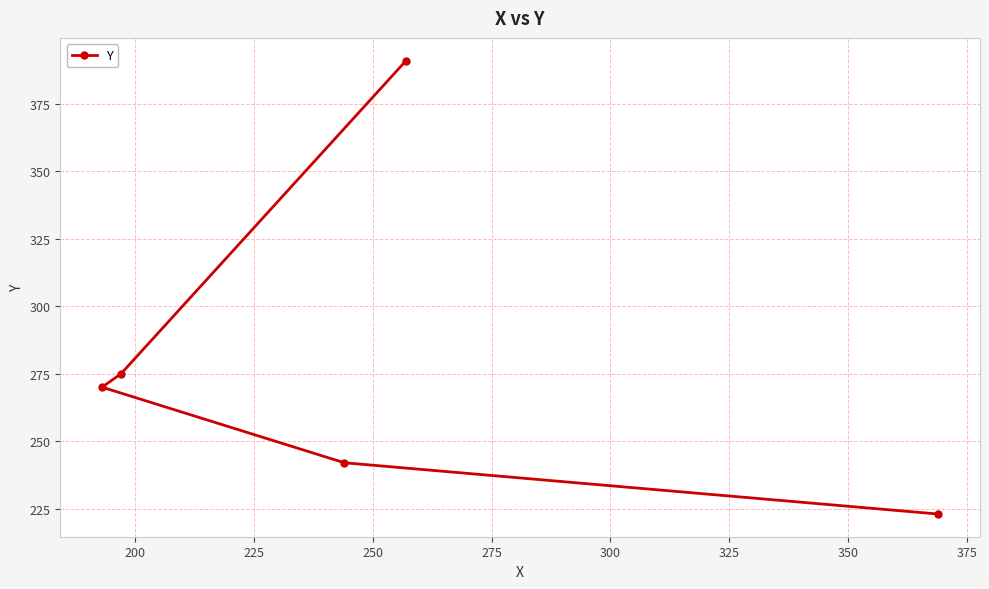

What is the maximum value shown in the chart?

391